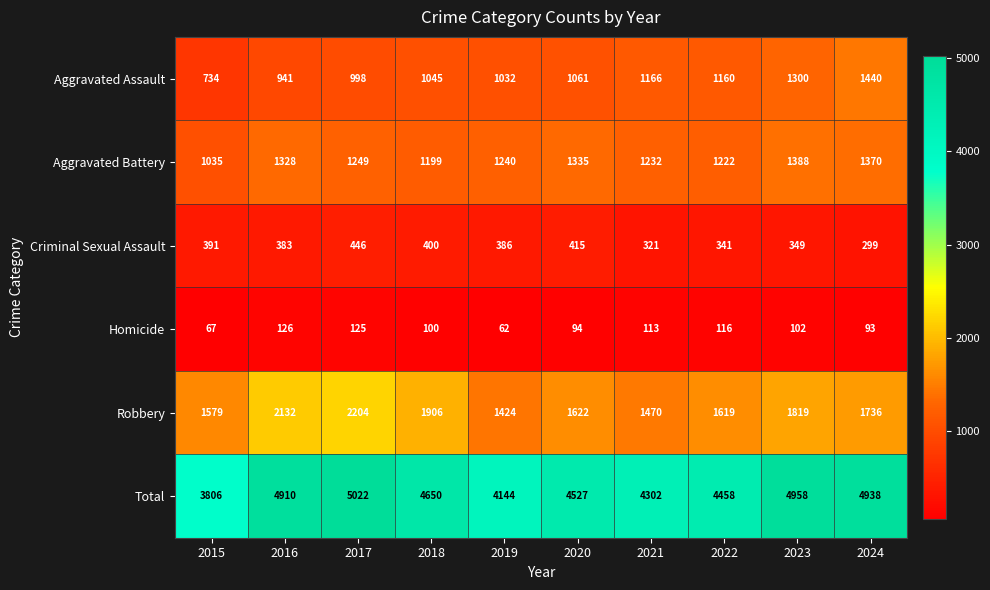

What is the minimum value shown in the chart?

62